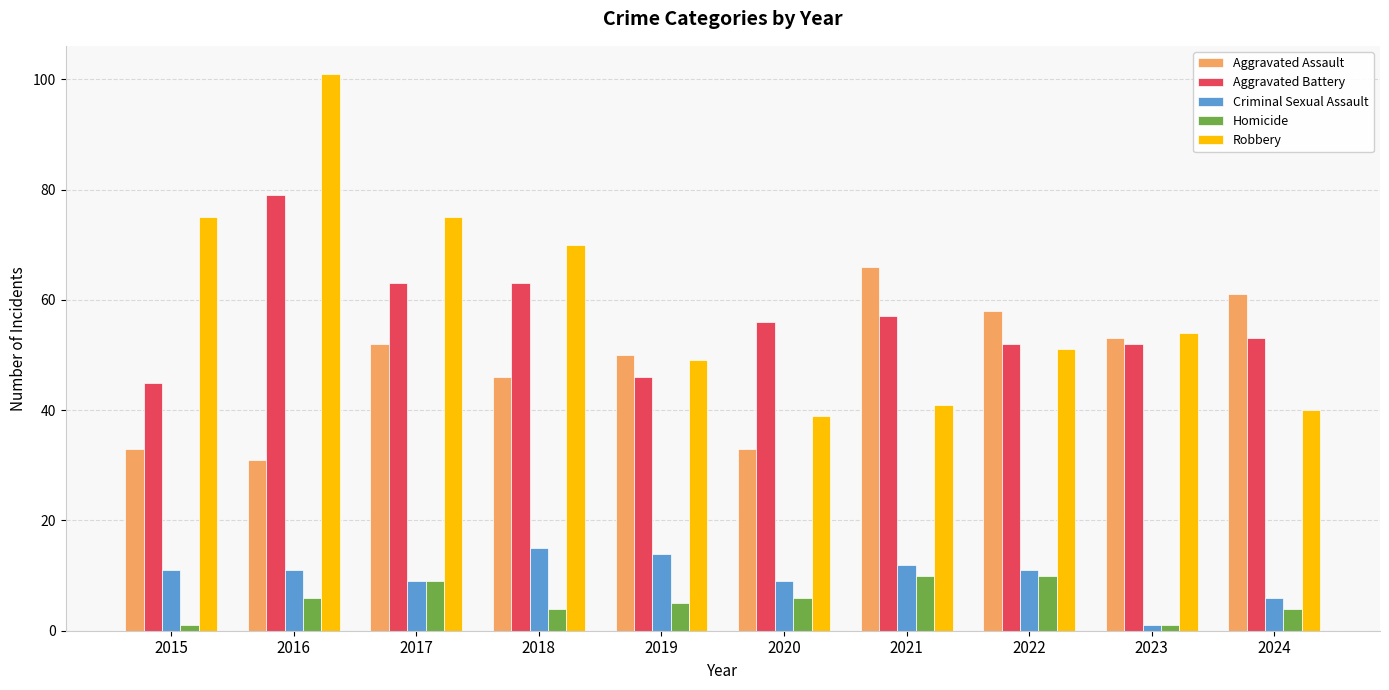

What is the spread (max minus min) of values at 2016?

95